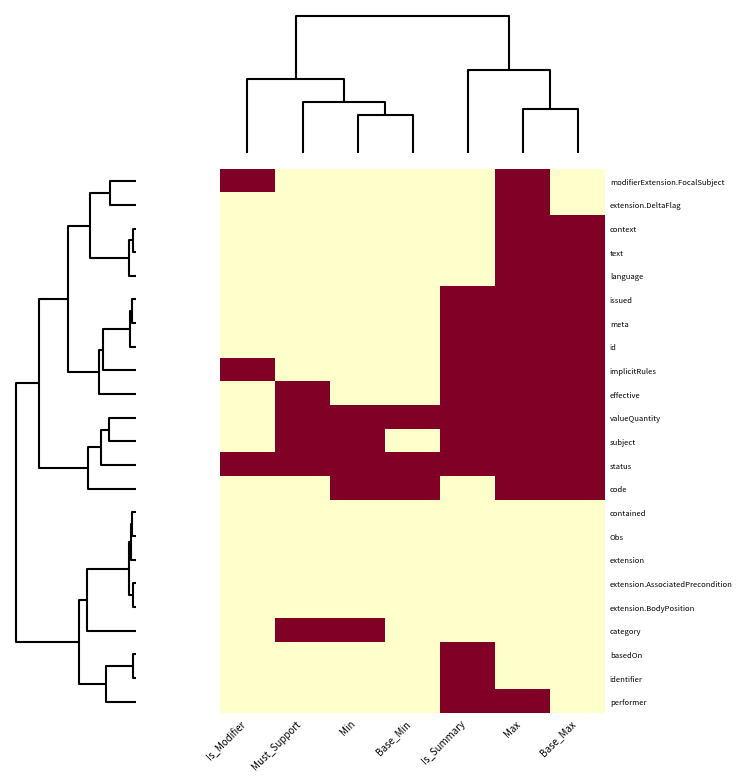

Reading left to right, transcribe all the data shown in this chart.

modifierExtension.FocalSubject: Is_Modifier=1	Must_Support=0	Min=0	Base_Min=0	Is_Summary=0	Max=1	Base_Max=0
extension.DeltaFlag: Is_Modifier=0	Must_Support=0	Min=0	Base_Min=0	Is_Summary=0	Max=1	Base_Max=0
context: Is_Modifier=0	Must_Support=0	Min=0	Base_Min=0	Is_Summary=0	Max=1	Base_Max=1
text: Is_Modifier=0	Must_Support=0	Min=0	Base_Min=0	Is_Summary=0	Max=1	Base_Max=1
language: Is_Modifier=0	Must_Support=0	Min=0	Base_Min=0	Is_Summary=0	Max=1	Base_Max=1
issued: Is_Modifier=0	Must_Support=0	Min=0	Base_Min=0	Is_Summary=1	Max=1	Base_Max=1
meta: Is_Modifier=0	Must_Support=0	Min=0	Base_Min=0	Is_Summary=1	Max=1	Base_Max=1
id: Is_Modifier=0	Must_Support=0	Min=0	Base_Min=0	Is_Summary=1	Max=1	Base_Max=1
implicitRules: Is_Modifier=1	Must_Support=0	Min=0	Base_Min=0	Is_Summary=1	Max=1	Base_Max=1
effective: Is_Modifier=0	Must_Support=1	Min=0	Base_Min=0	Is_Summary=1	Max=1	Base_Max=1
valueQuantity: Is_Modifier=0	Must_Support=1	Min=1	Base_Min=1	Is_Summary=1	Max=1	Base_Max=1
subject: Is_Modifier=0	Must_Support=1	Min=1	Base_Min=0	Is_Summary=1	Max=1	Base_Max=1
status: Is_Modifier=1	Must_Support=1	Min=1	Base_Min=1	Is_Summary=1	Max=1	Base_Max=1
code: Is_Modifier=0	Must_Support=0	Min=1	Base_Min=1	Is_Summary=0	Max=1	Base_Max=1
contained: Is_Modifier=0	Must_Support=0	Min=0	Base_Min=0	Is_Summary=0	Max=0	Base_Max=0
Obs: Is_Modifier=0	Must_Support=0	Min=0	Base_Min=0	Is_Summary=0	Max=0	Base_Max=0
extension: Is_Modifier=0	Must_Support=0	Min=0	Base_Min=0	Is_Summary=0	Max=0	Base_Max=0
extension.AssociatedPrecondition: Is_Modifier=0	Must_Support=0	Min=0	Base_Min=0	Is_Summary=0	Max=0	Base_Max=0
extension.BodyPosition: Is_Modifier=0	Must_Support=0	Min=0	Base_Min=0	Is_Summary=0	Max=0	Base_Max=0
category: Is_Modifier=0	Must_Support=1	Min=1	Base_Min=0	Is_Summary=0	Max=0	Base_Max=0
basedOn: Is_Modifier=0	Must_Support=0	Min=0	Base_Min=0	Is_Summary=1	Max=0	Base_Max=0
identifier: Is_Modifier=0	Must_Support=0	Min=0	Base_Min=0	Is_Summary=1	Max=0	Base_Max=0
performer: Is_Modifier=0	Must_Support=0	Min=0	Base_Min=0	Is_Summary=1	Max=1	Base_Max=0